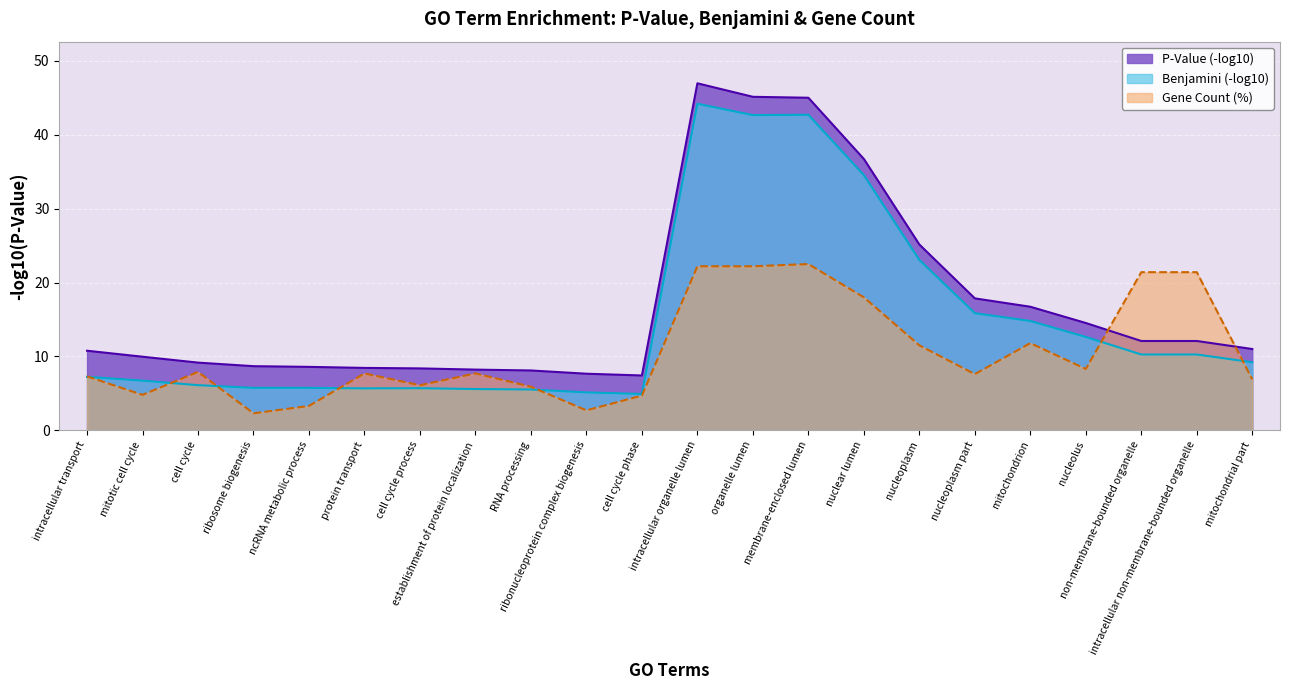

How many interior local peaks does the P-Value series have?

1